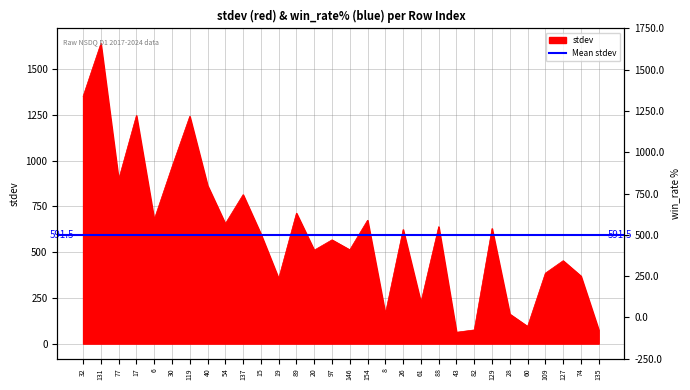

List the labels in order of value, largest first.

131, 32, 17, 119, 30, 77, 40, 137, 89, 6, 154, 54, 88, 129, 26, 15, 97, 146, 20, 127, 109, 74, 19, 61, 8, 28, 60, 135, 82, 43